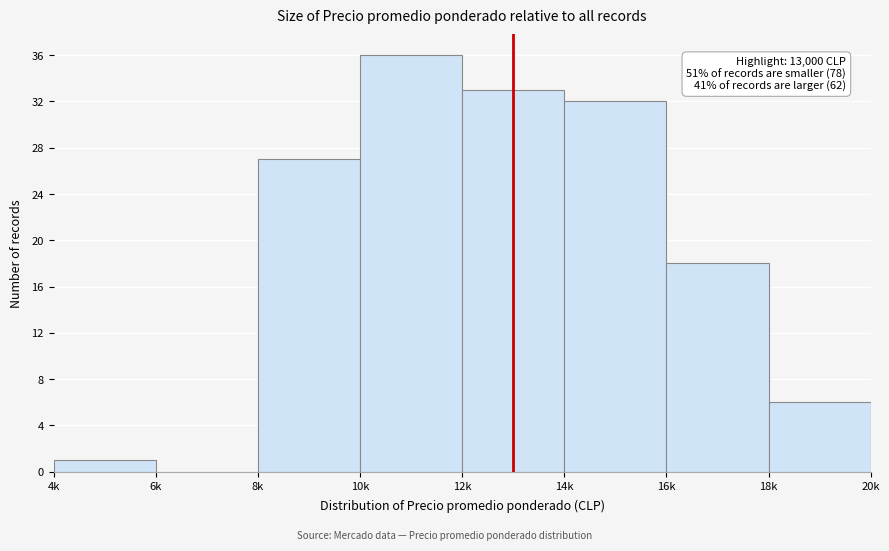

Reading left to right, what are all the values shown in this chart?

4k=1	6k=0	8k=27	10k=36	12k=33	14k=32	16k=18	18k=6